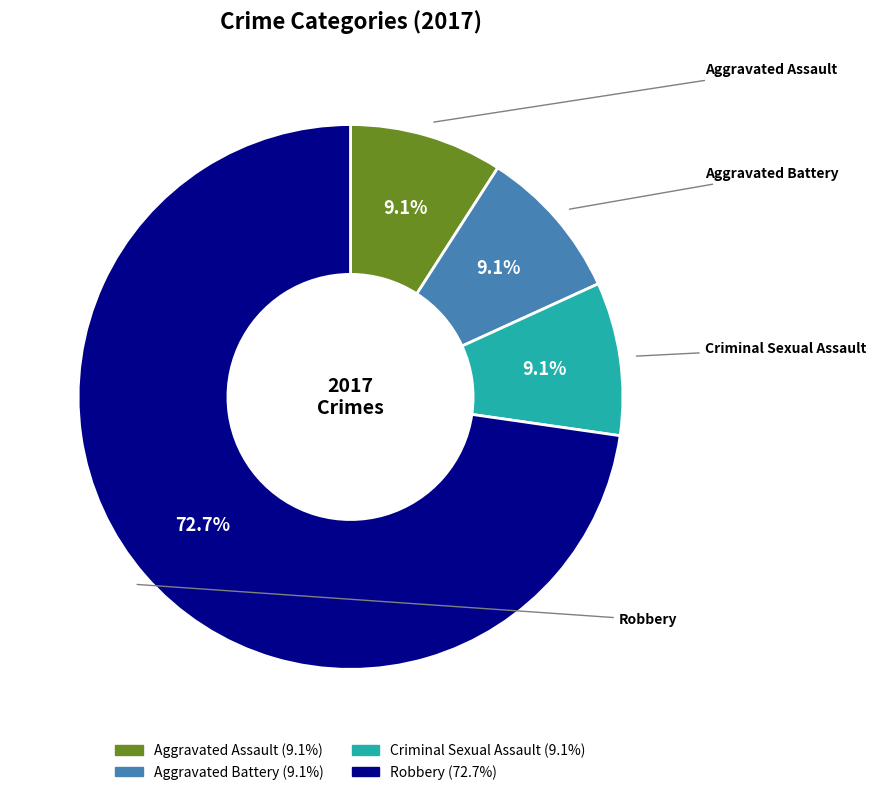

To the nearest percent, what is the combined percentage of Robbery and Aggravated Assault?

82%